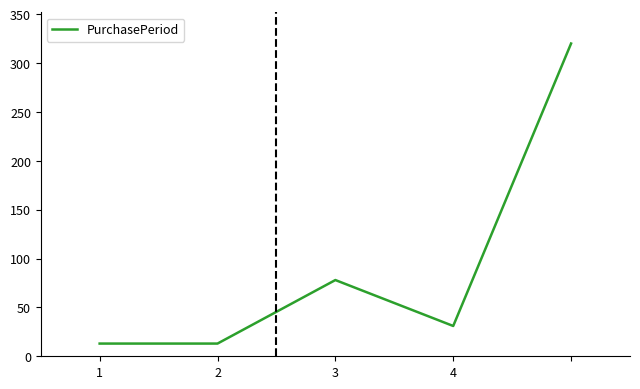

What is the difference between the second highest and second lowest values?

65